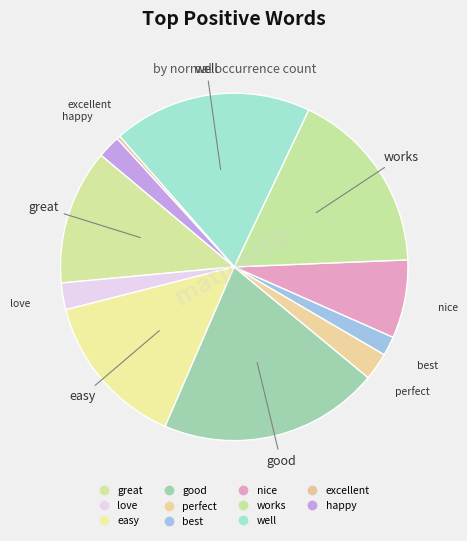

Combined, what portion of the pie is excellent and nice?

7.6%